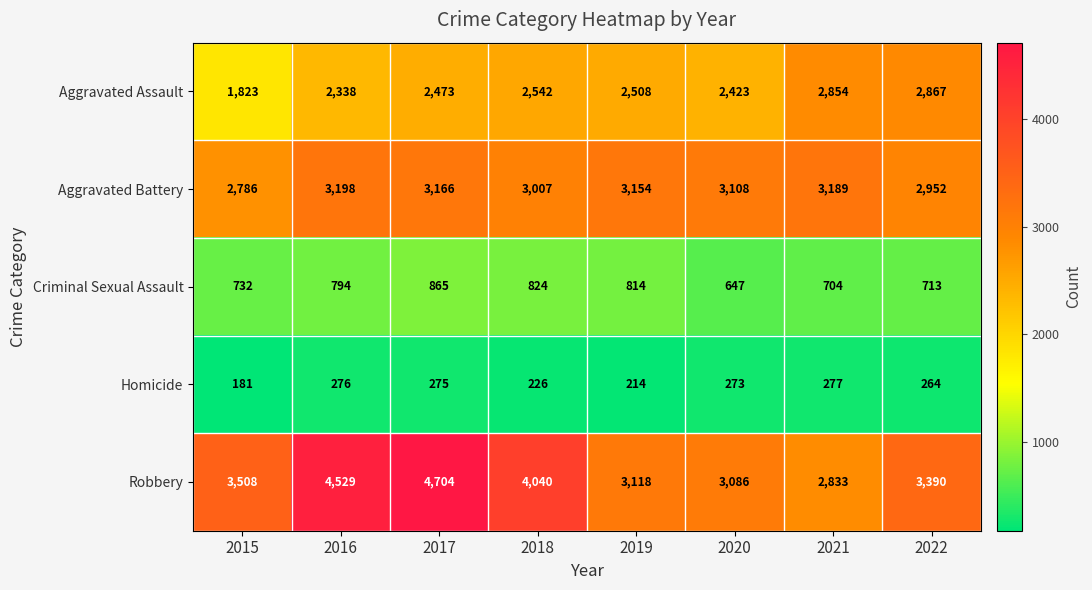

What is the total value across all series at 2022?

10186